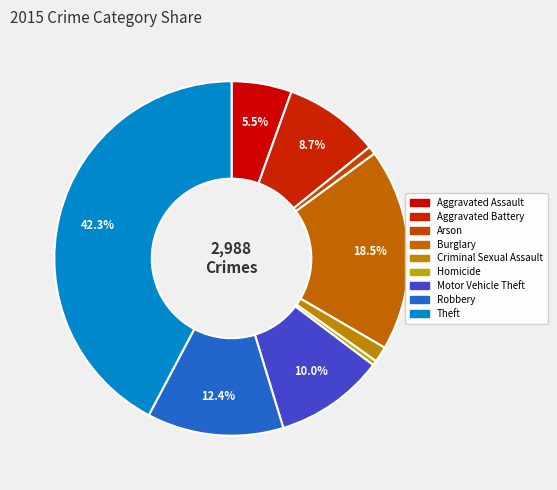

How many segments does this pie chart have?

9